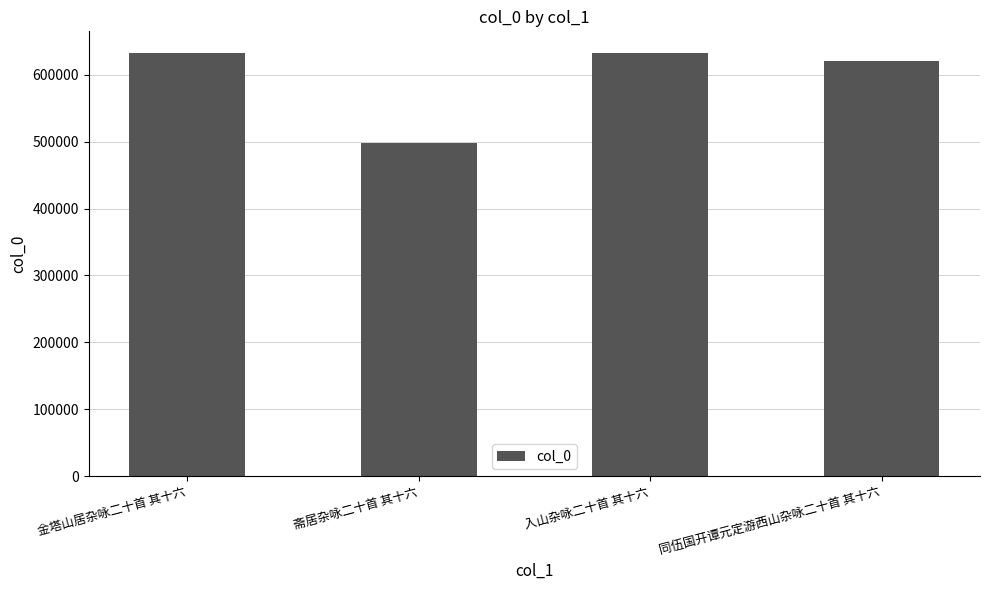

What is the difference between the maximum and minimum values?

135818